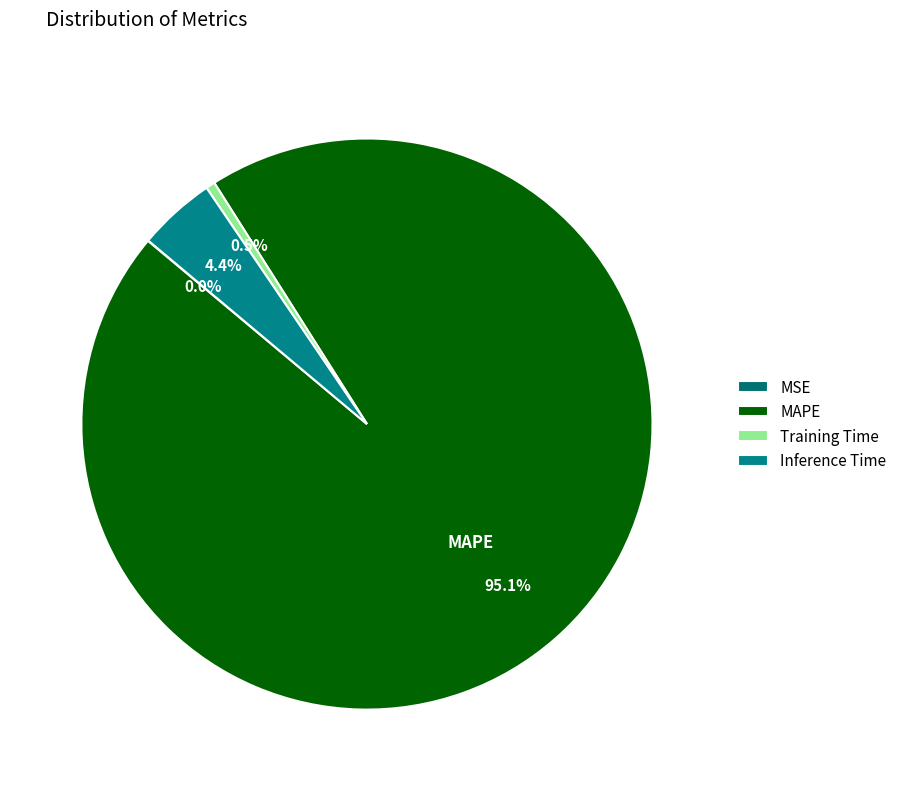

To the nearest percent, what portion does Inference Time represent?

4%